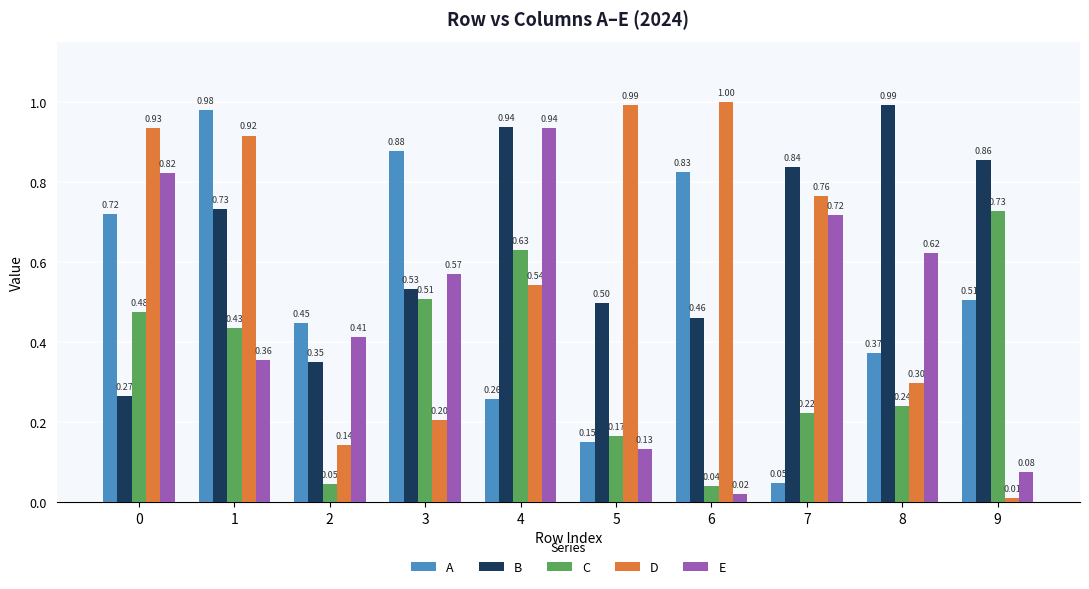

The value of D at 0 is 1.2. True or false?

False